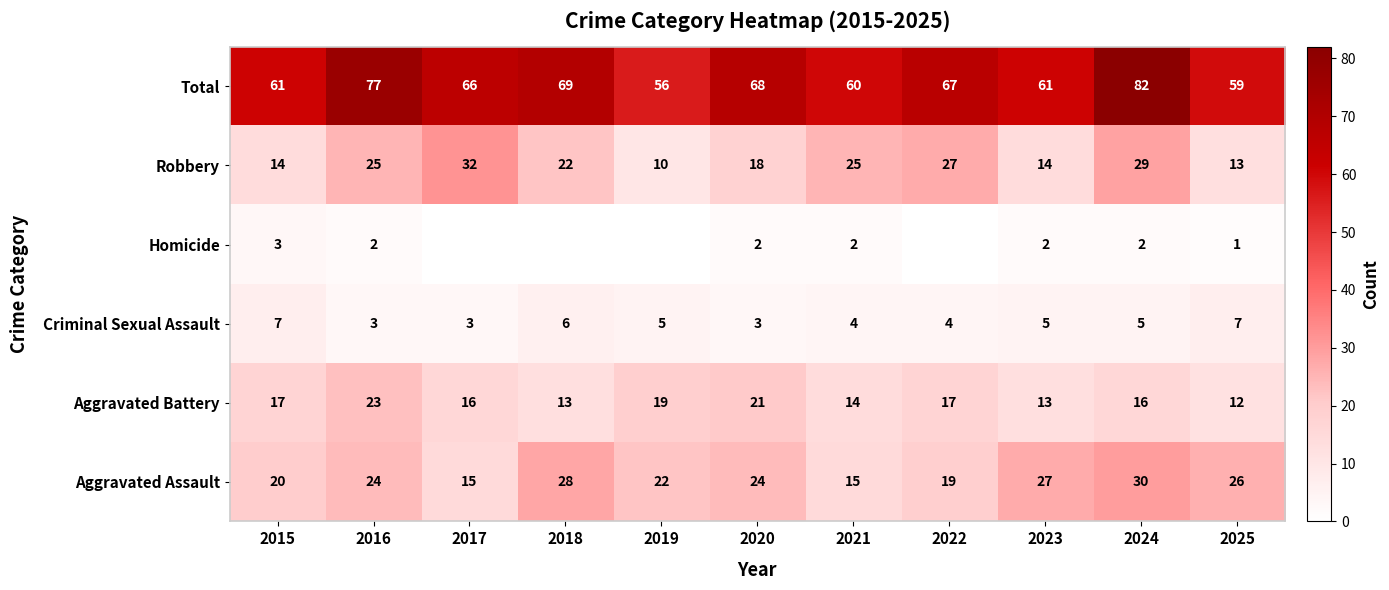

Is it true that Criminal Sexual Assault equals 3 at 2017?

True